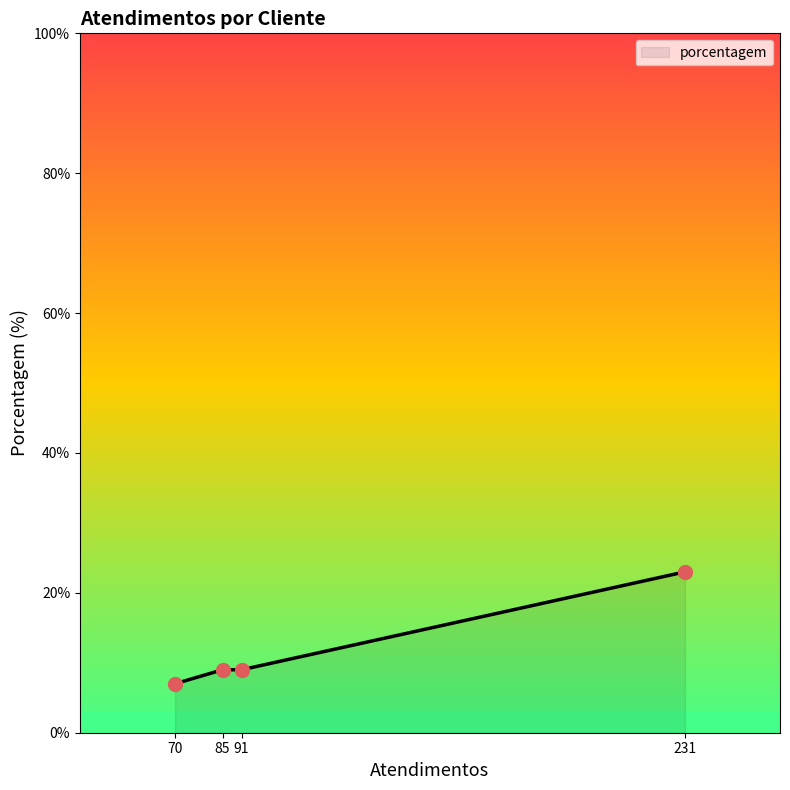

Which has a higher value, 85 or 231?

231